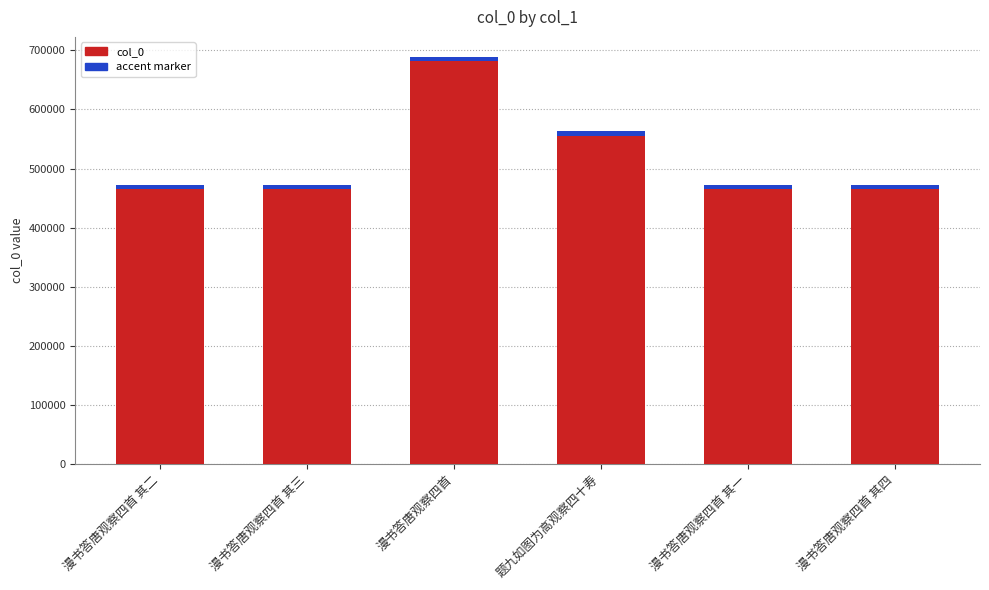

Rank the categories by value from highest to lowest.

漫书答唐观察四首, 题九如图为高观察四十寿, 漫书答唐观察四首 其四, 漫书答唐观察四首 其三, 漫书答唐观察四首 其二, 漫书答唐观察四首 其一